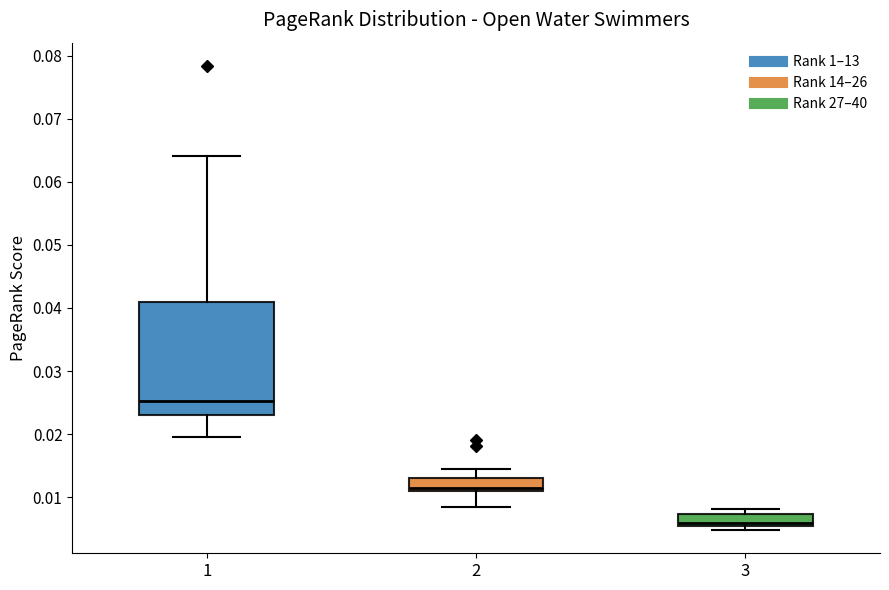

Which box is the tallest, from its lower edge to its upper edge?

1